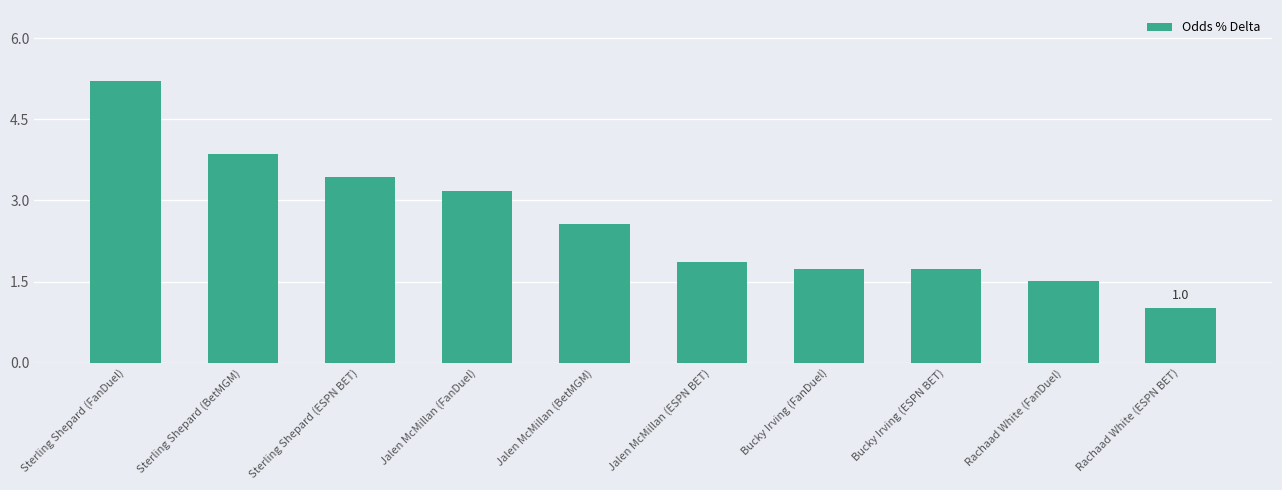

Reading left to right, transcribe all the data shown in this chart.

Sterling Shepard (FanDuel)=5.2	Sterling Shepard (BetMGM)=3.9	Sterling Shepard (ESPN BET)=3.4	Jalen McMillan (FanDuel)=3.2	Jalen McMillan (BetMGM)=2.6	Jalen McMillan (ESPN BET)=1.9	Bucky Irving (FanDuel)=1.7	Bucky Irving (ESPN BET)=1.7	Rachaad White (FanDuel)=1.5	Rachaad White (ESPN BET)=1.0